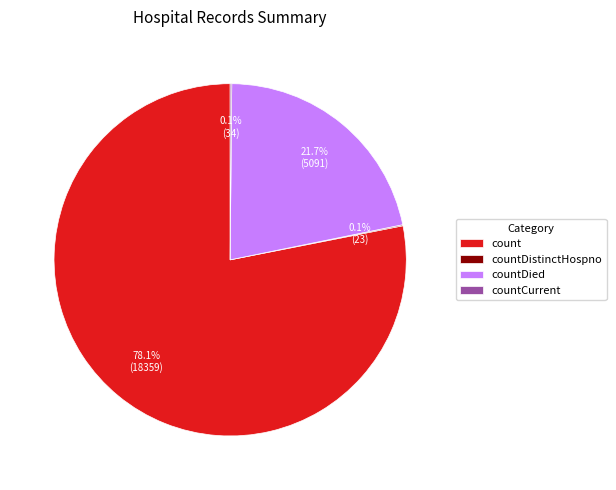

Which slice represents more than half of the pie?

count